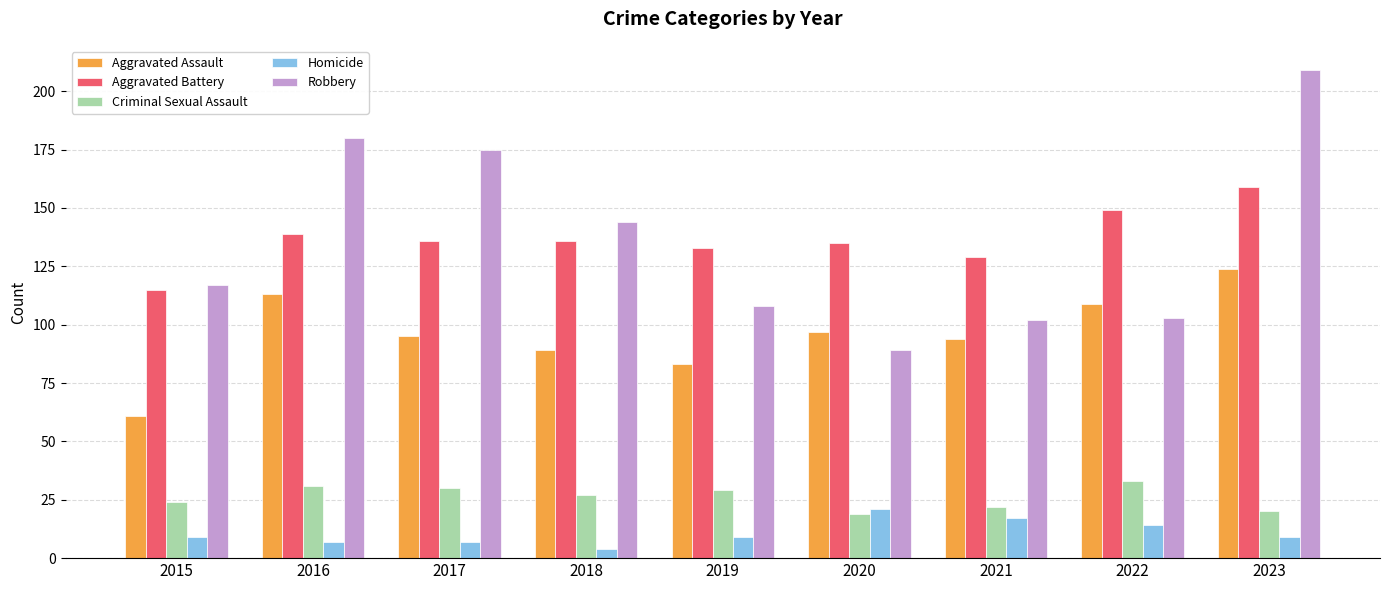

Count the number of data series in this chart.

5